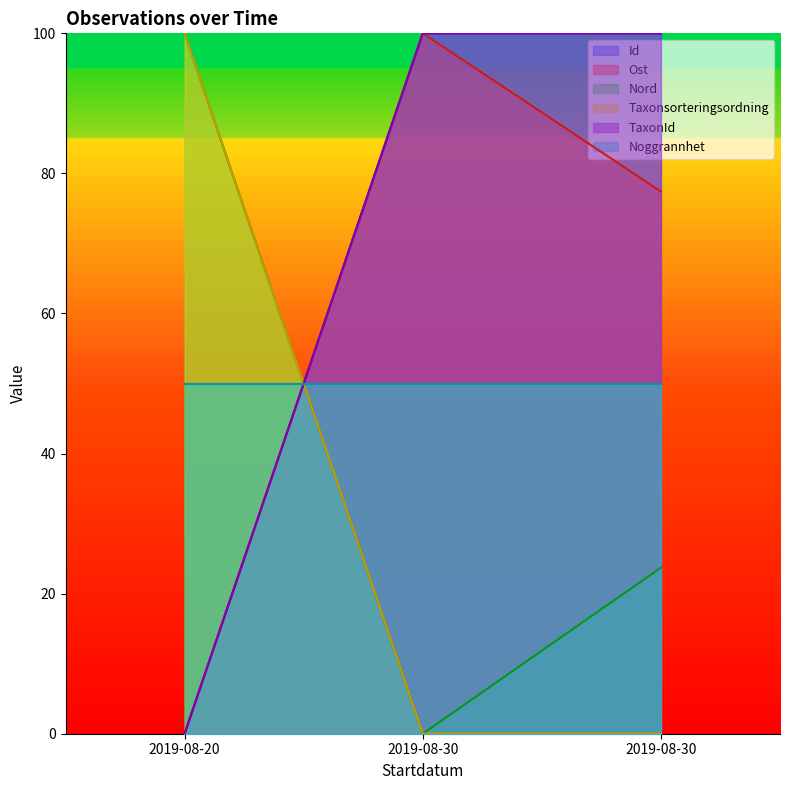

What is the difference between the highest and lowest values at 2019-08-30?

100.0